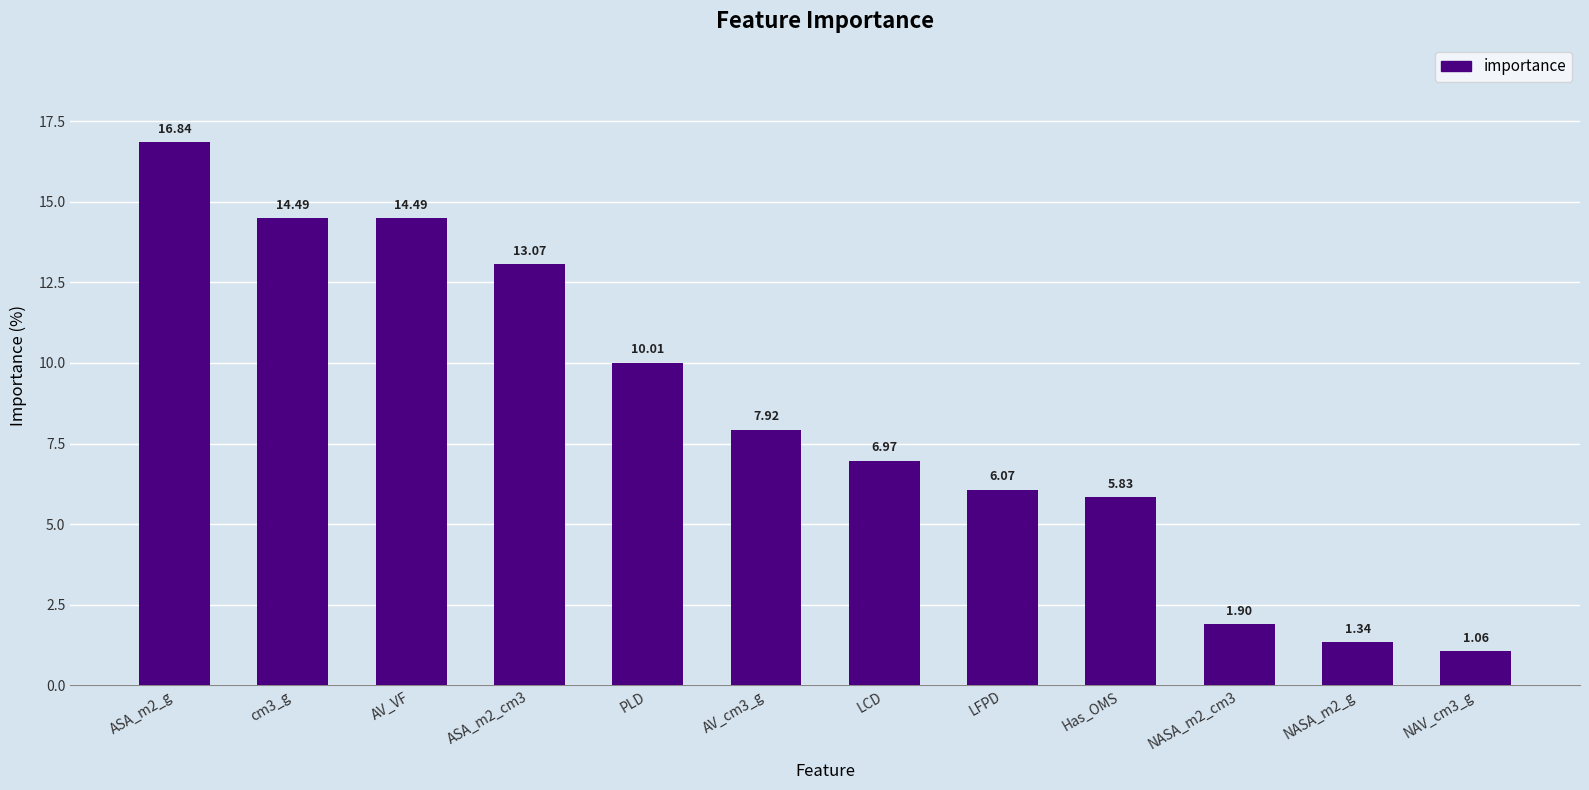

What is the change in value from cm3_g to NAV_cm3_g?

-13.4